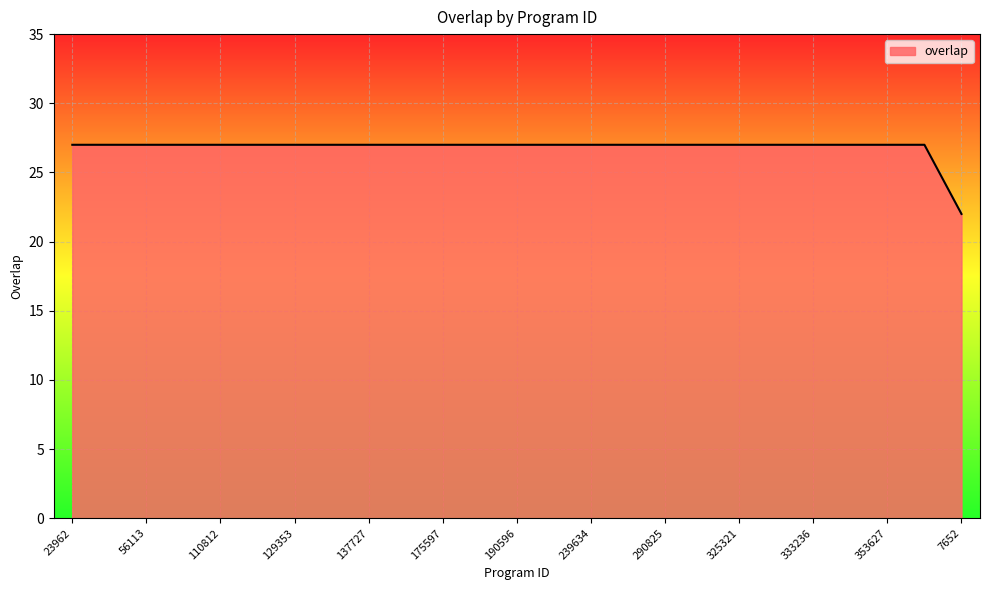

What is the minimum value shown in the chart?

22